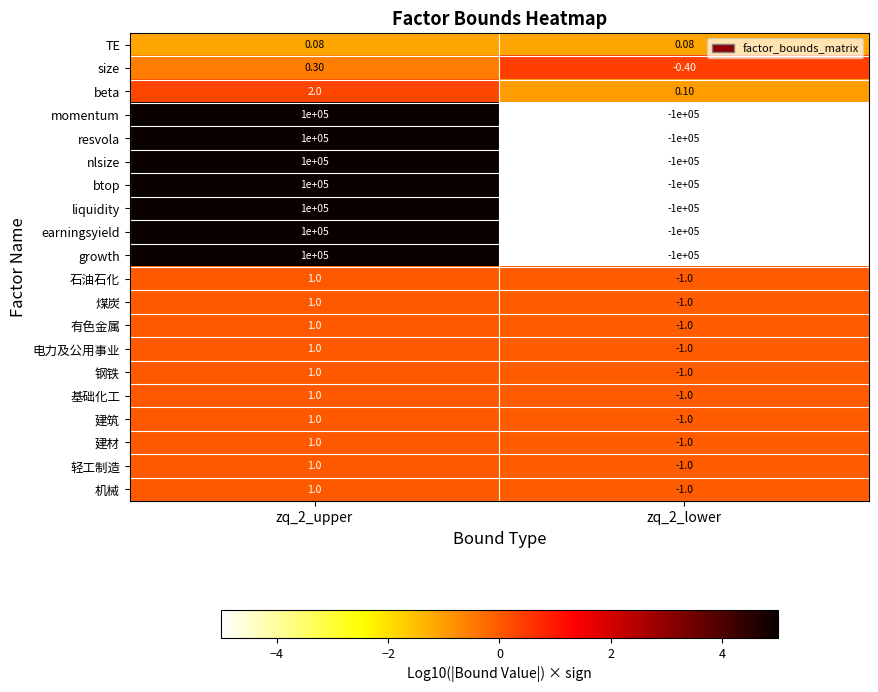

At which category is the sum across all series the highest?

zq_2_upper